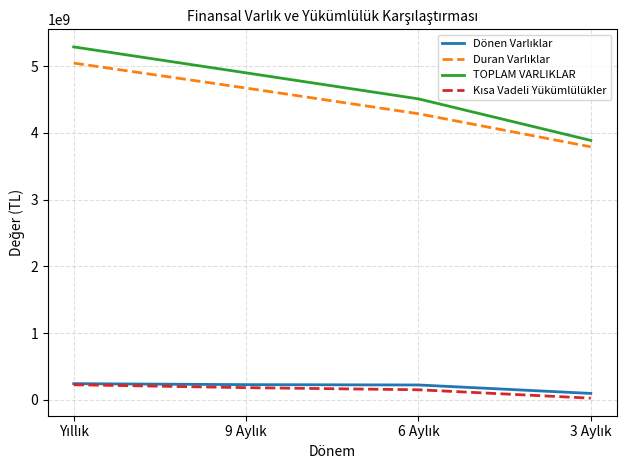

Which series has the widest spread of values?

TOPLAM VARLIKLAR